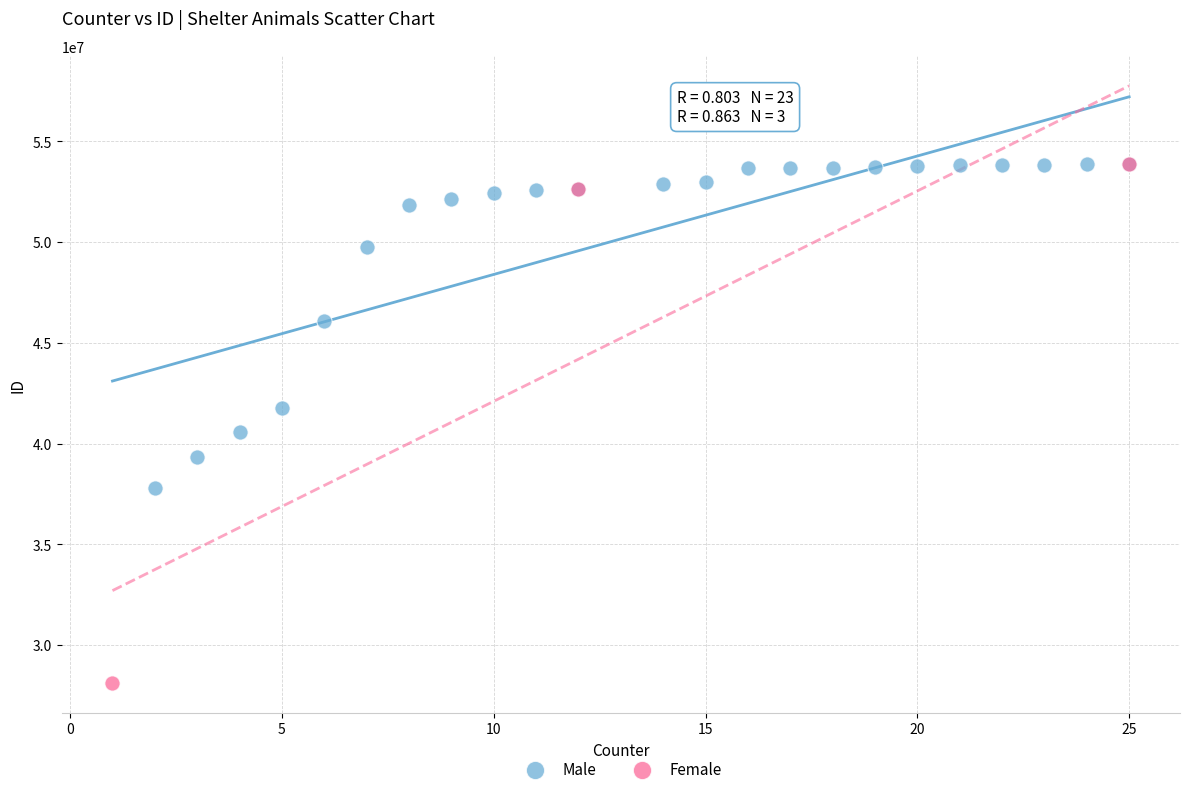

Which series reaches the minimum Y coordinate?

Female